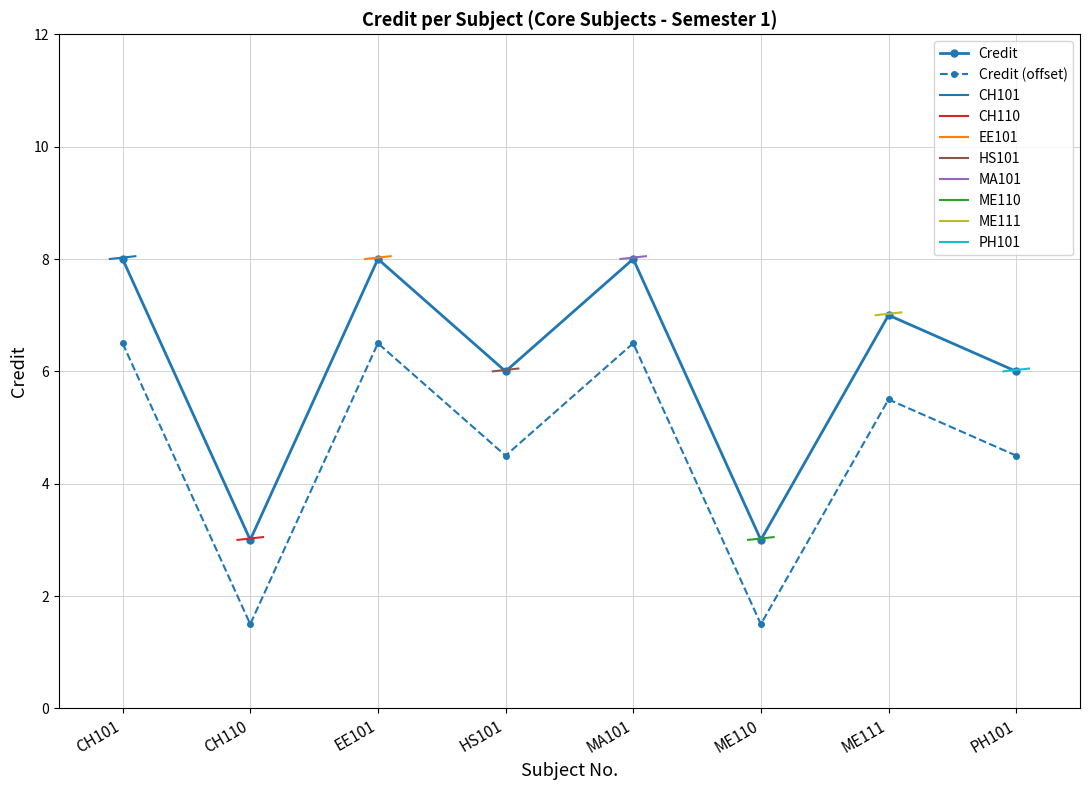

What is the sum of all values?

49